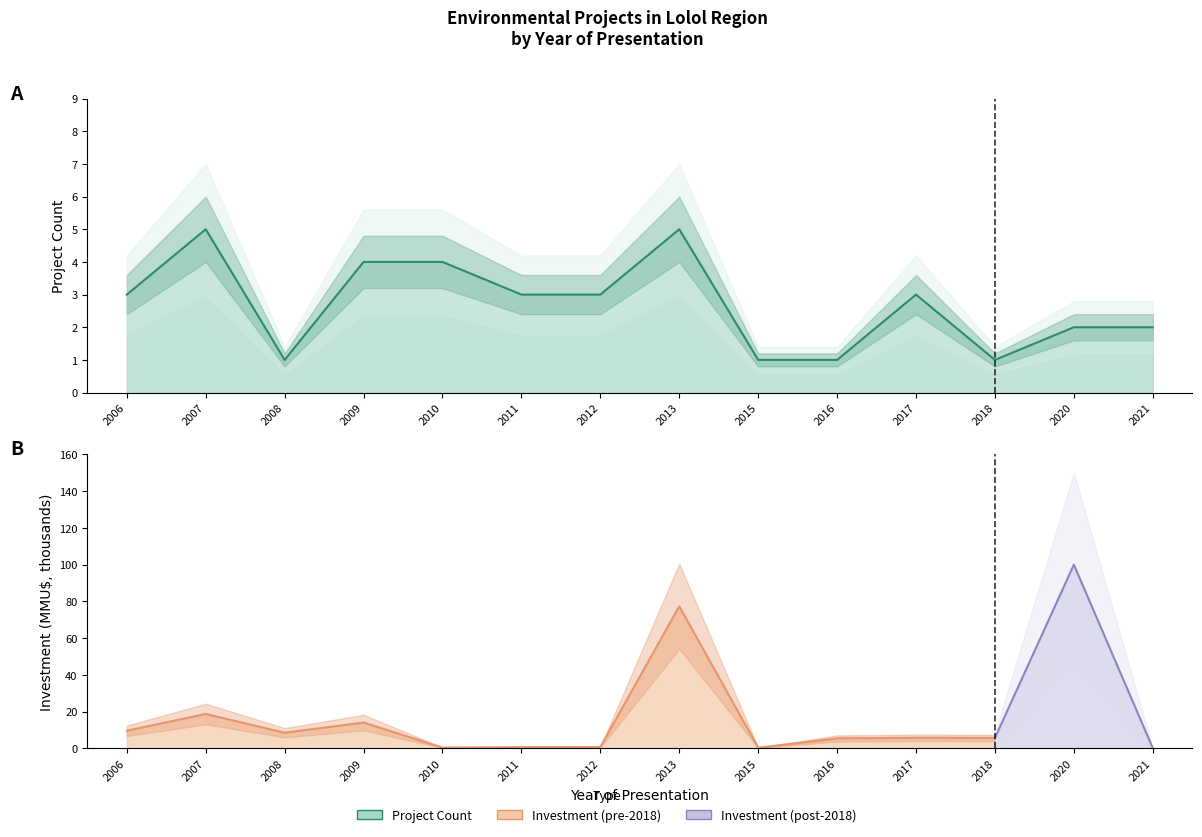

The value at 2007 is 9. True or false?

False